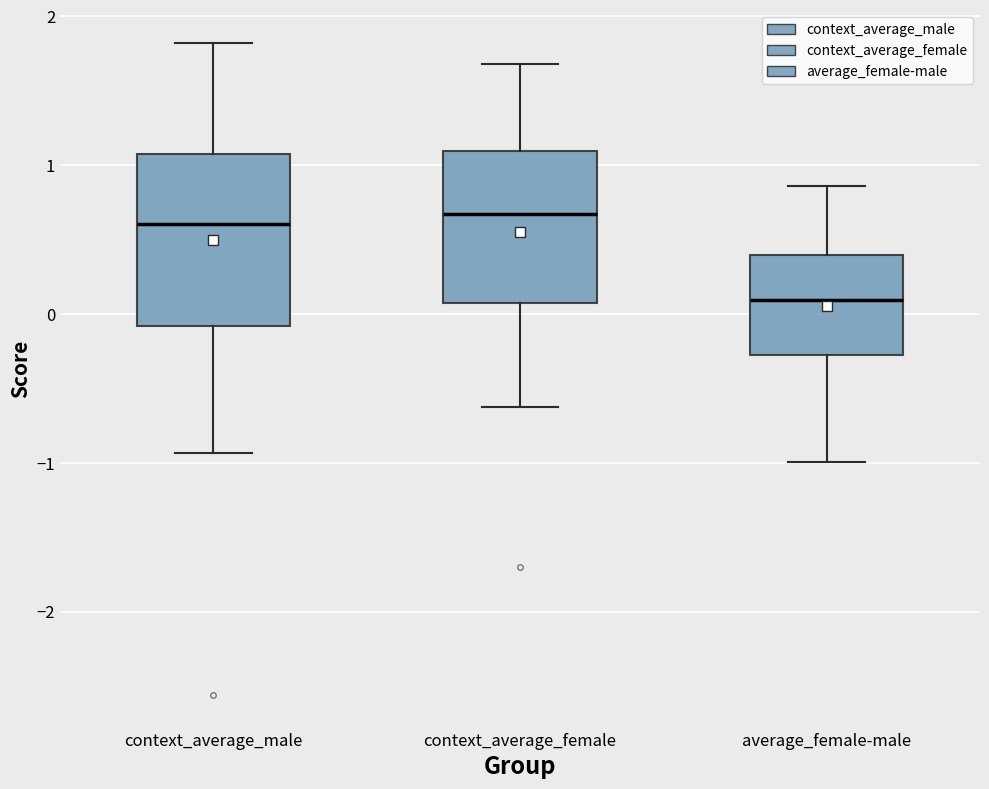

Which box's median line is the lowest?

average_female-male